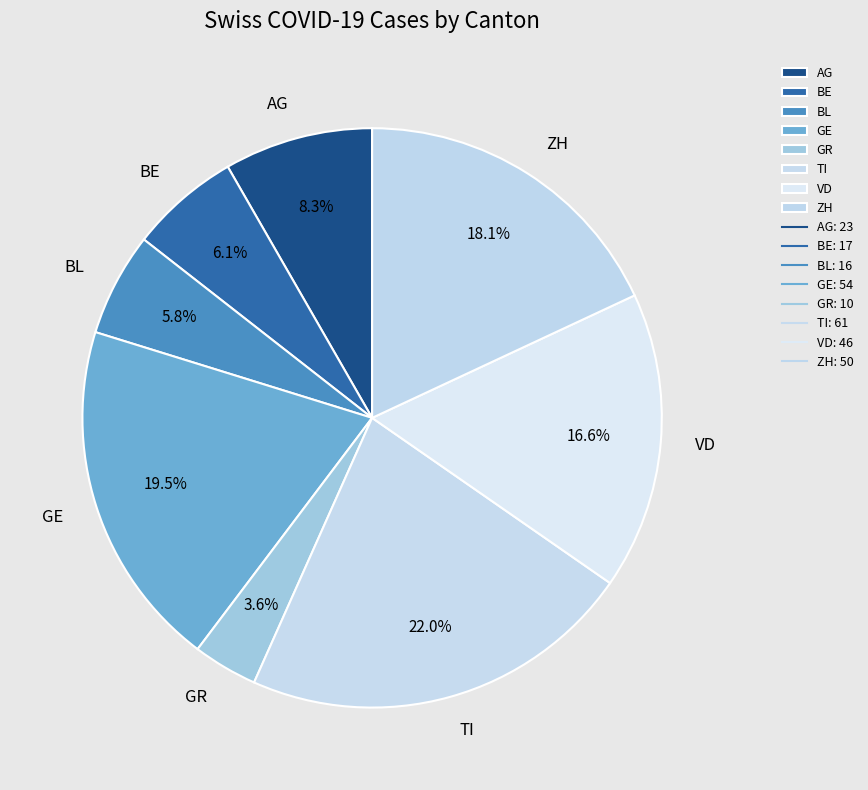

What is the largest slice in the pie chart?

TI